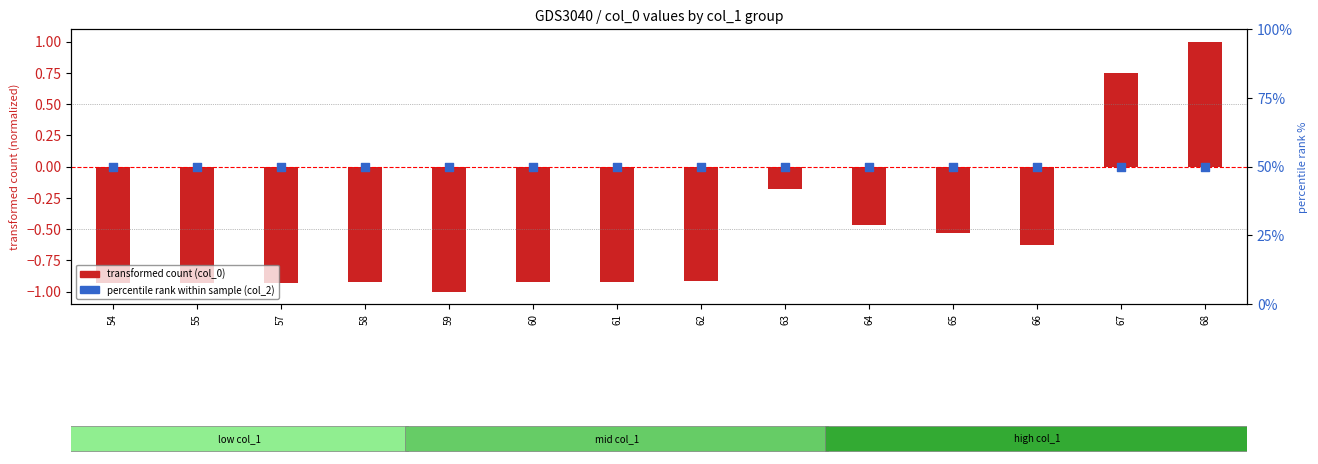

Which series has the largest Y range (max minus min)?

transformed count (col_0 normalized)